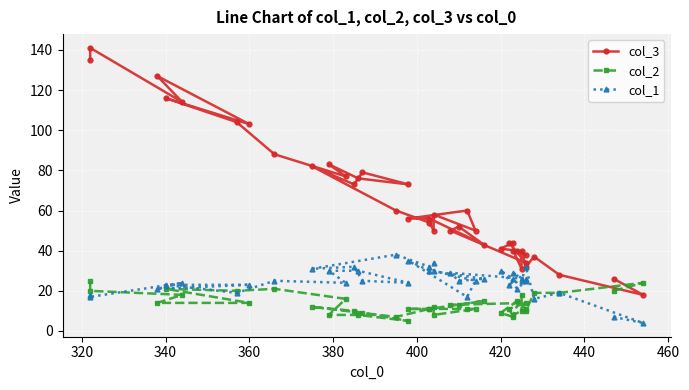

True or false: col_1 and col_3 cross at least once.

False